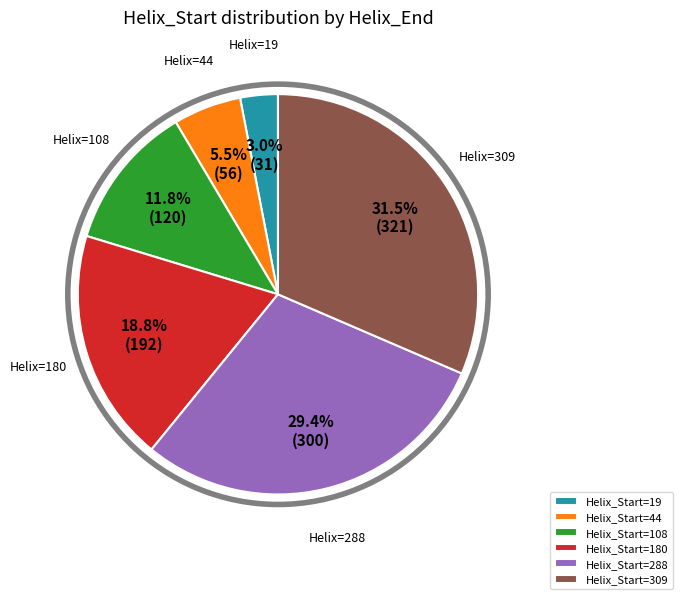

Rank the categories by value from highest to lowest.

Helix_Start=309, Helix_Start=288, Helix_Start=180, Helix_Start=108, Helix_Start=44, Helix_Start=19